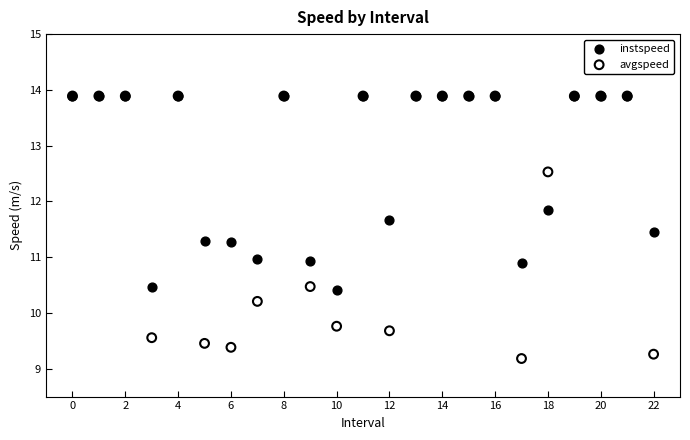

In the instspeed series, what Y value is closest to 12?

11.9